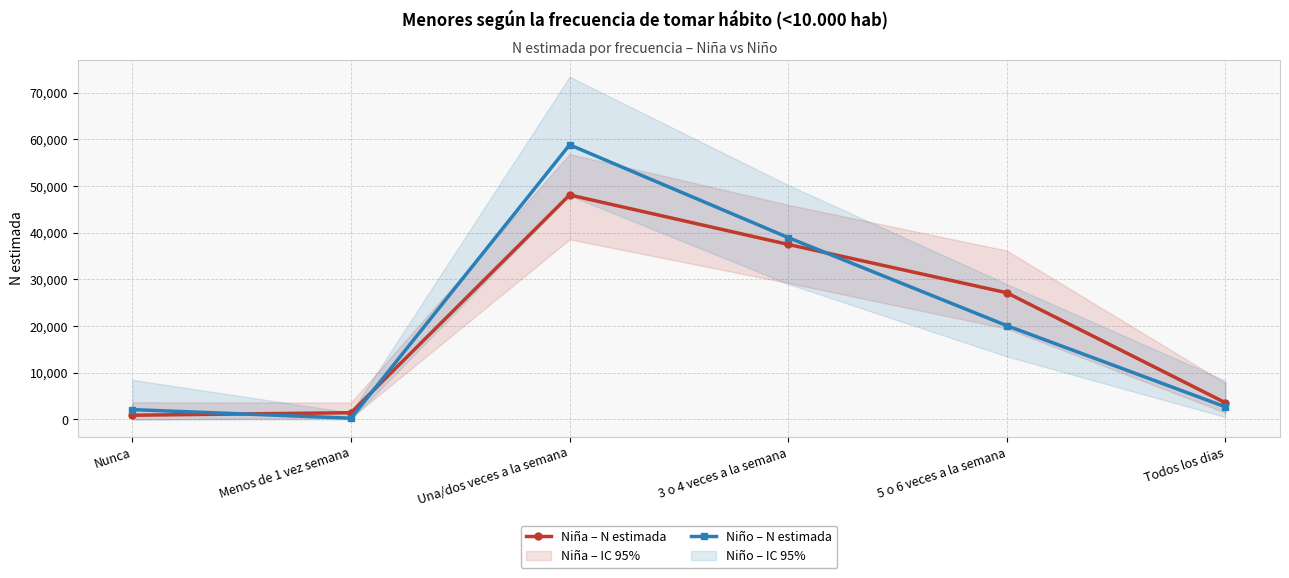

What is the total value across all series at 5 o 6 veces a la semana?

47211